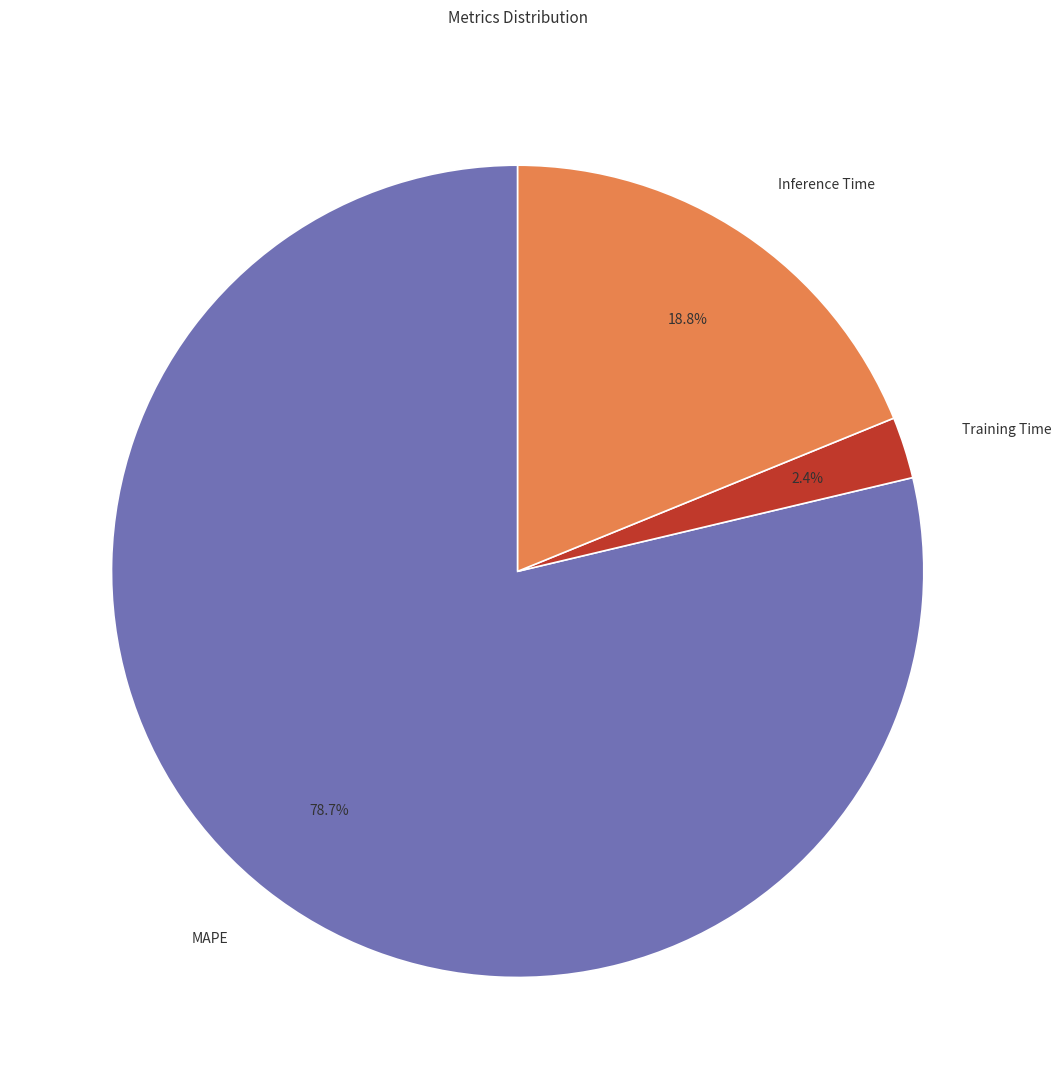

Which has a higher value, MAPE or Training Time?

MAPE